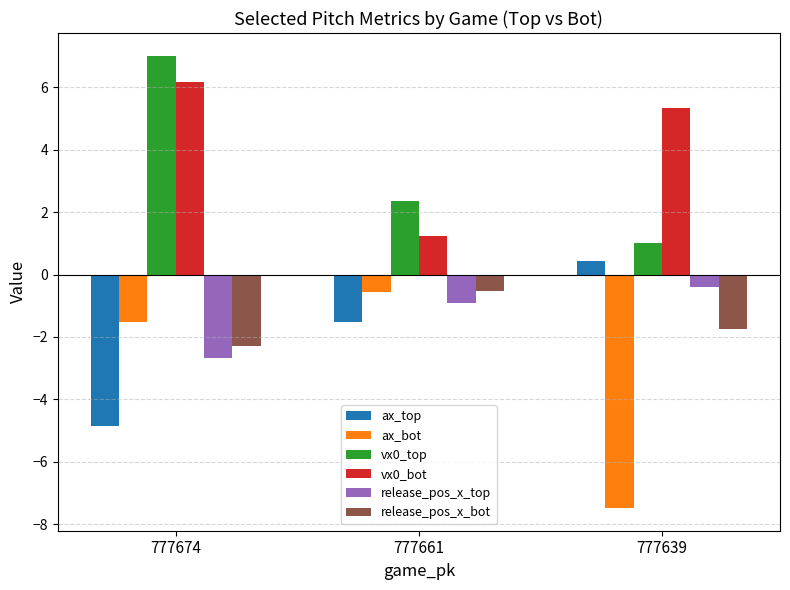

At which label does release_pos_x_bot first exceed -1?

777661